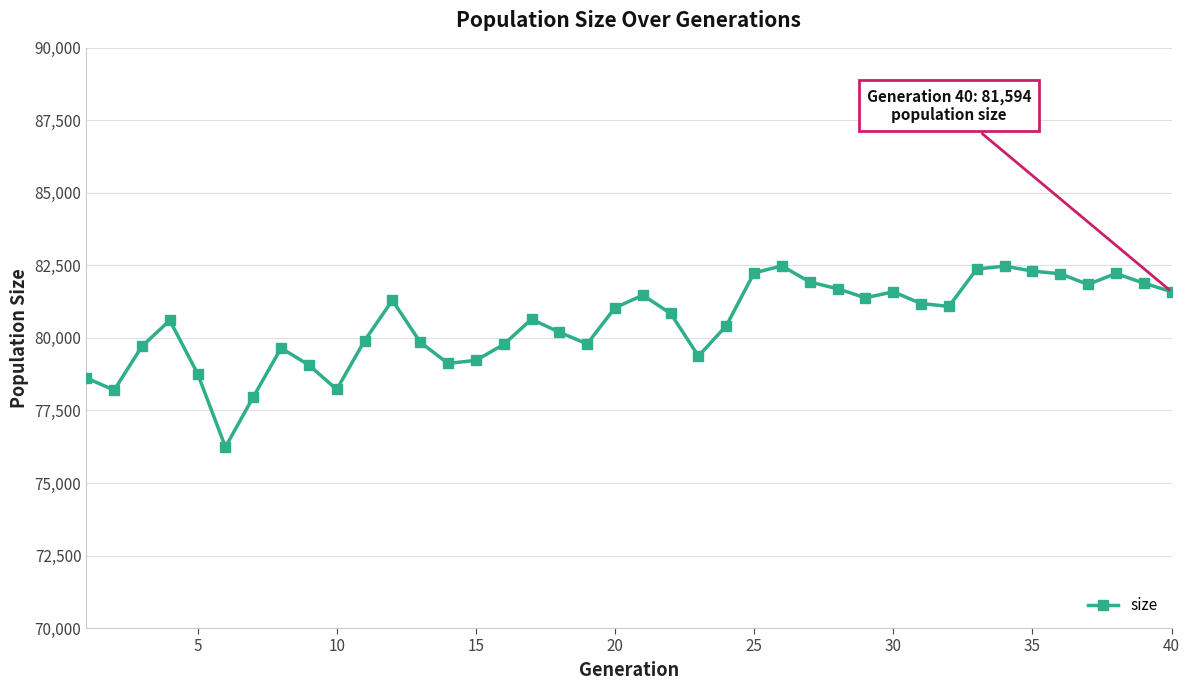

What is the maximum value shown in the chart?

82482